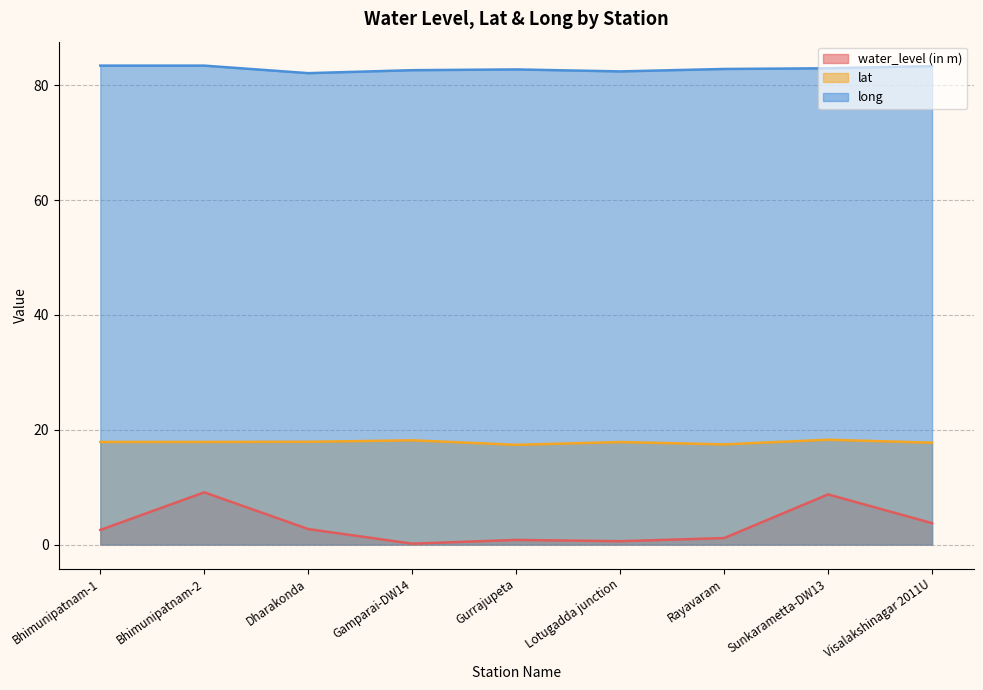

Rank the series by their maximum value, from highest to lowest.

long, lat, water_level (in m)